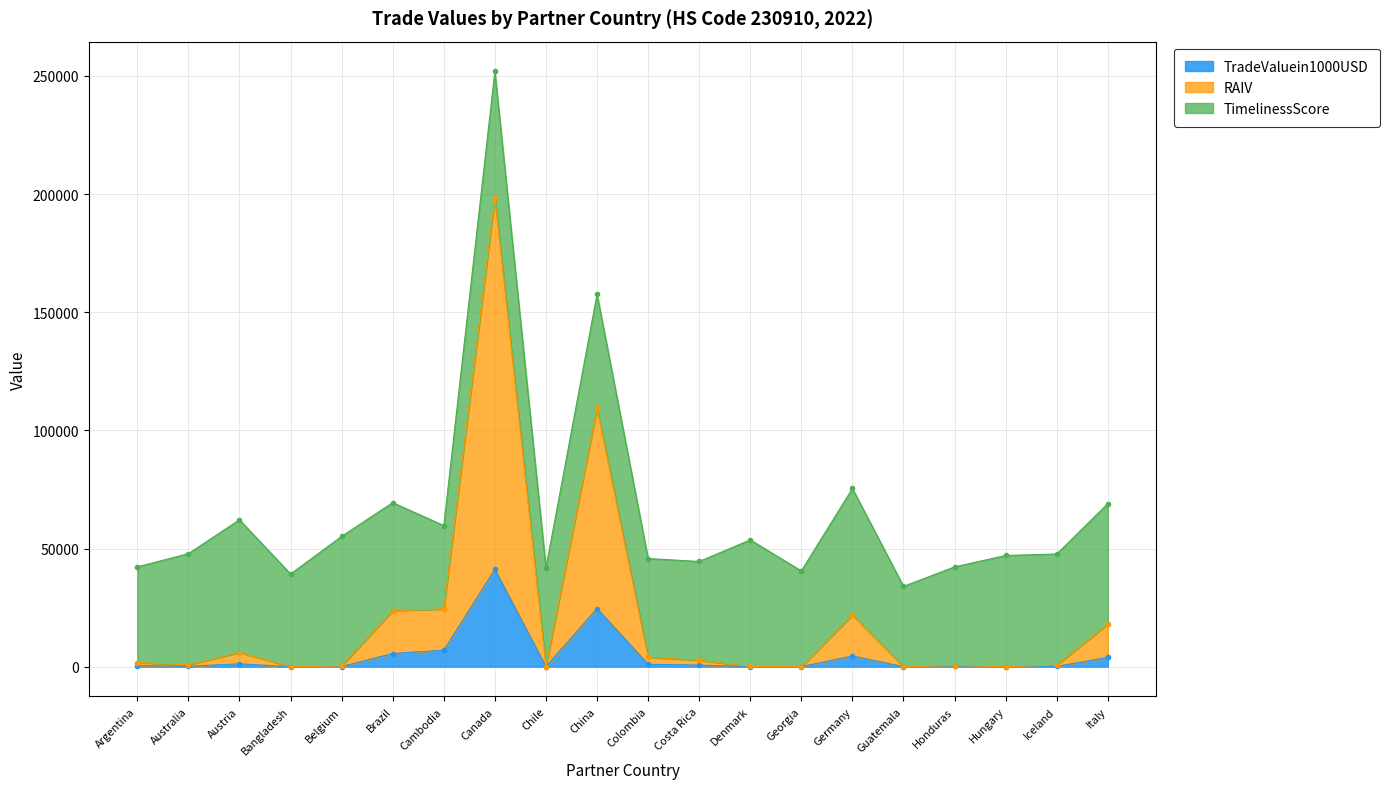

At which label does TradeValuein1000USD reach its peak?

Canada